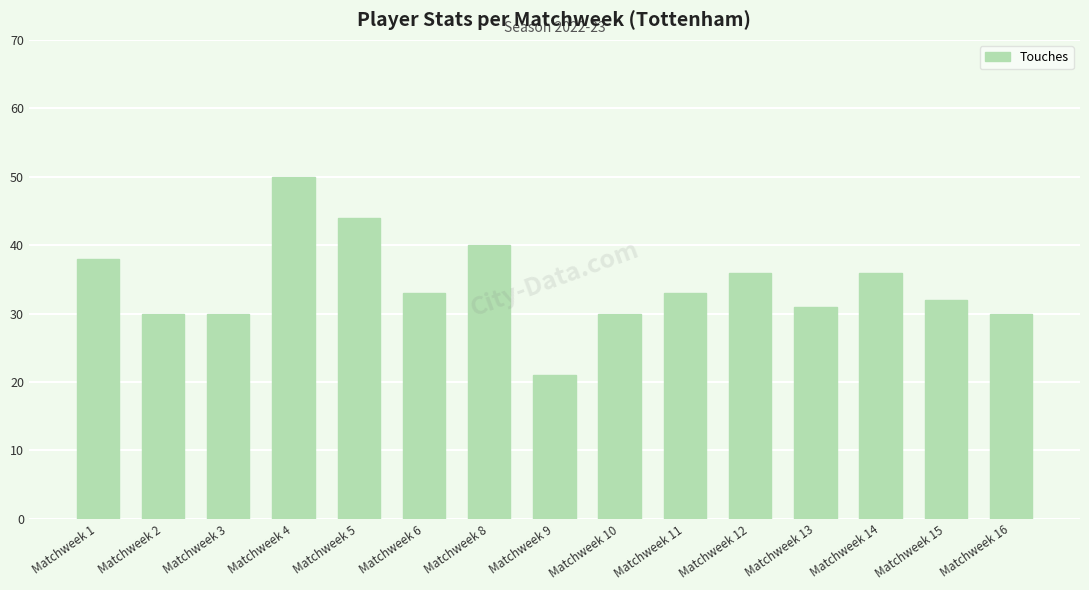

Which has a higher value, Matchweek 10 or Matchweek 12?

Matchweek 12